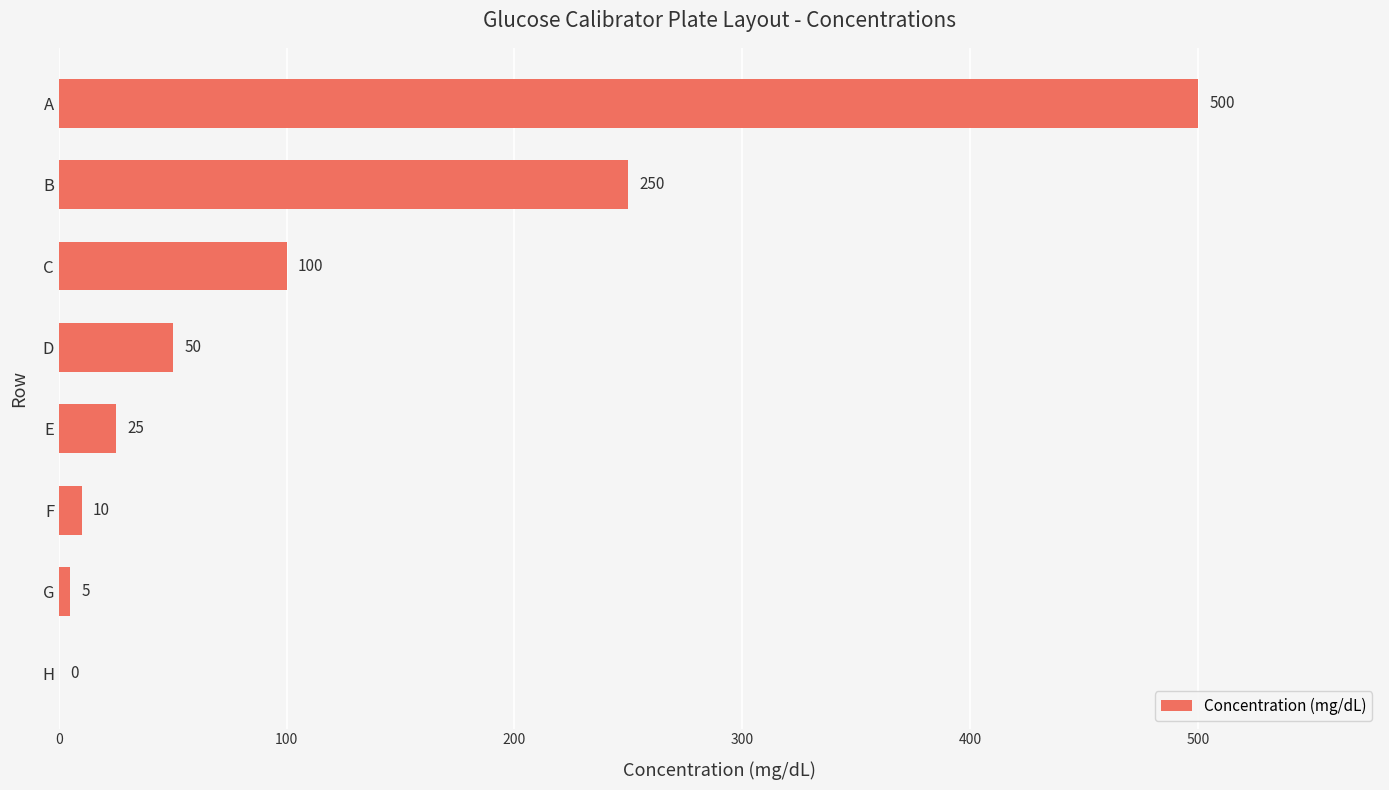

What is the sum of all values?

940